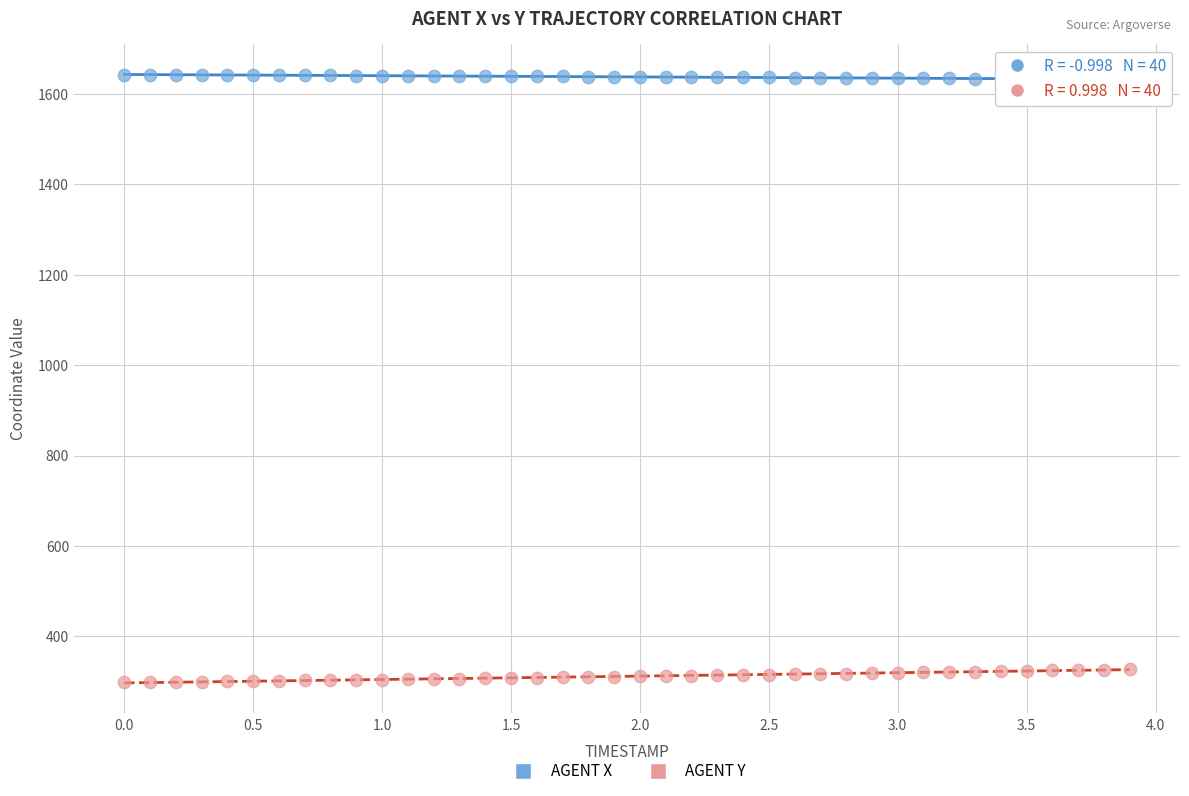

Across all data points, what is the range of Y values (max minus min)?

1343.7